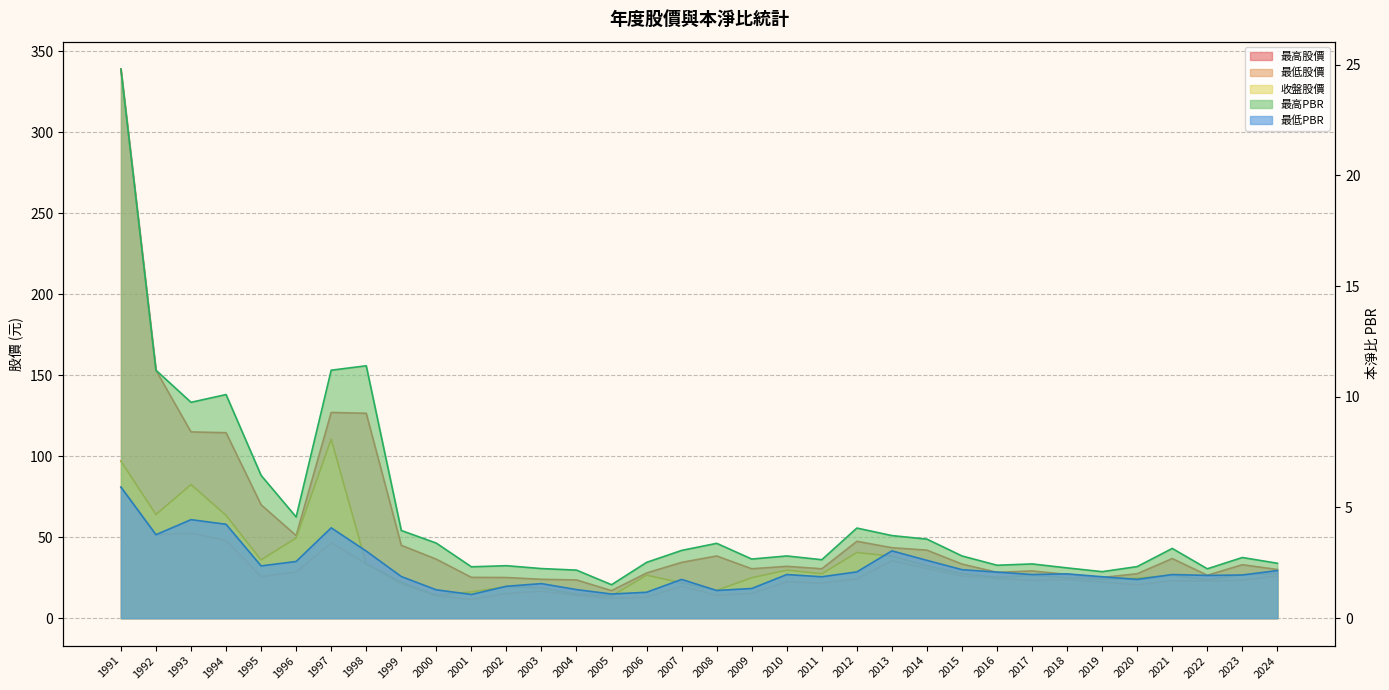

Is the value of 最高股價 at 2011 greater than the value of 收盤股價 at 2021?

Yes